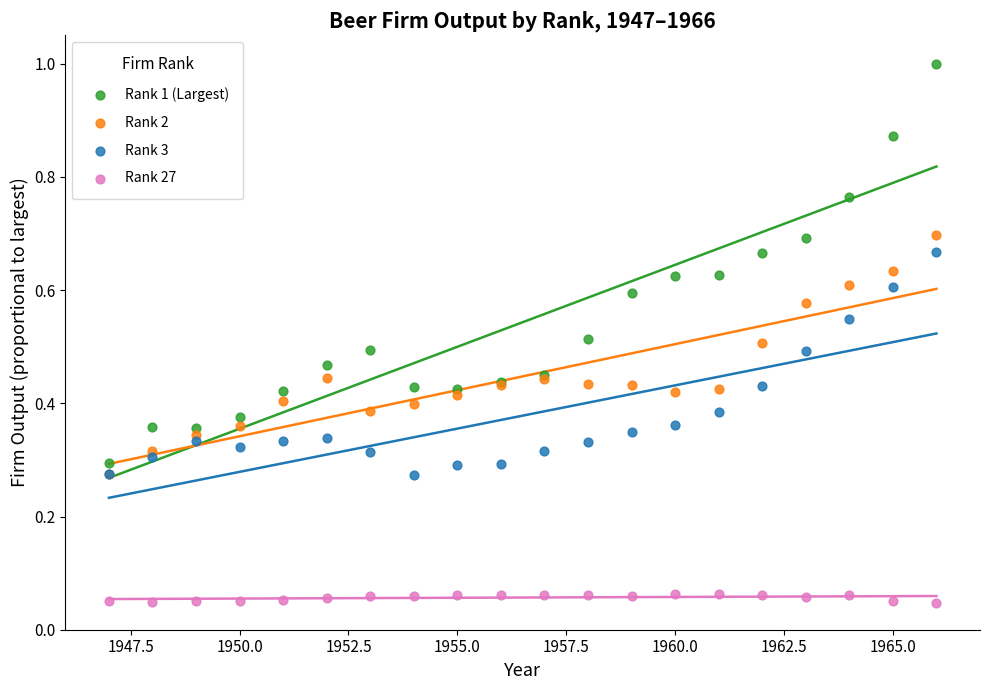

Which series reaches the minimum Y coordinate?

Rank 27